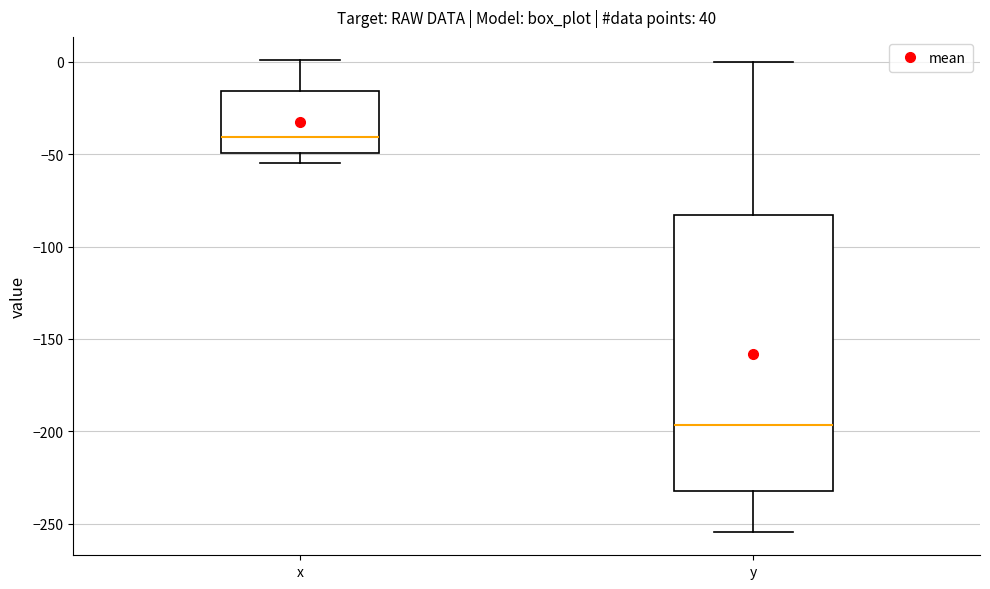

Comparing the boxes themselves (not the whiskers), which one is the tallest?

y